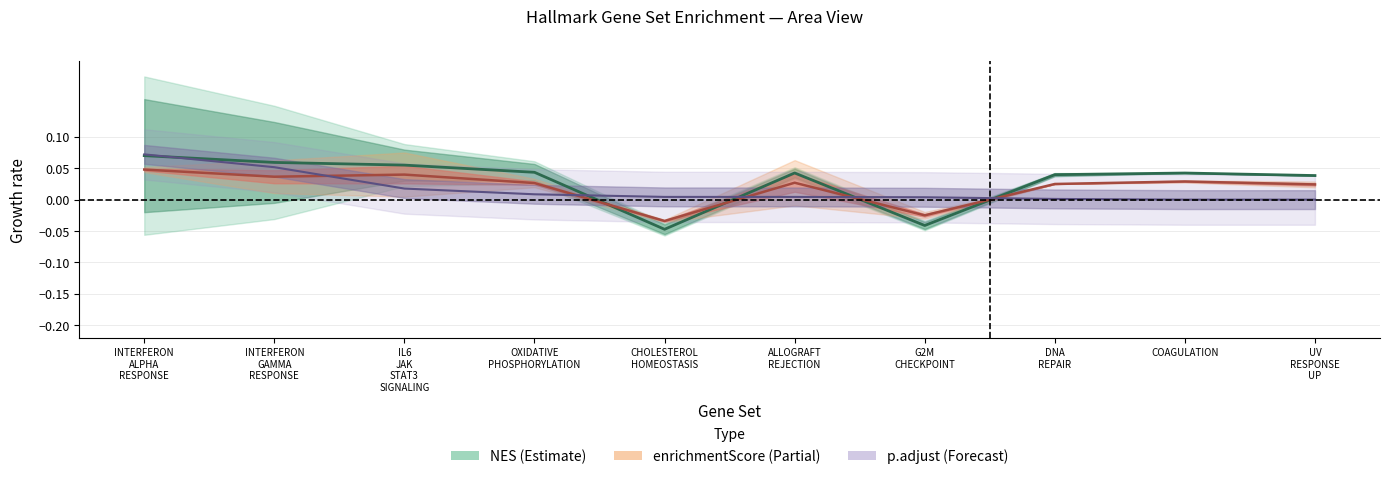

Which category has the highest value in the NES series?

INTERFERON
ALPHA
RESPONSE